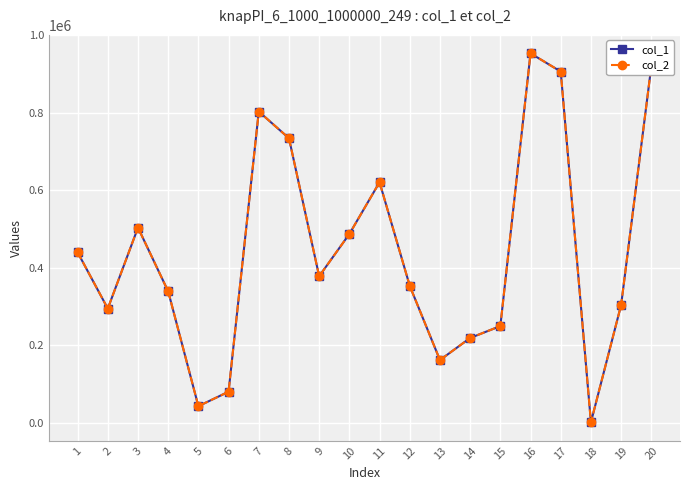

Reading right to left, list all the values displayed in this chart.

col_1: 20=919723	19=304054	18=1480	17=906072	16=953031	15=249656	14=218973	13=162005	12=353374	11=620660	10=487106	9=378158	8=734058	7=802917	6=80385	5=43070	4=339105	3=503574	2=294727	1=439903
col_2: 20=919723	19=304054	18=1480	17=906072	16=953031	15=249656	14=218973	13=162005	12=353374	11=620660	10=487106	9=378158	8=734058	7=802917	6=80385	5=43070	4=339105	3=503574	2=294727	1=439903